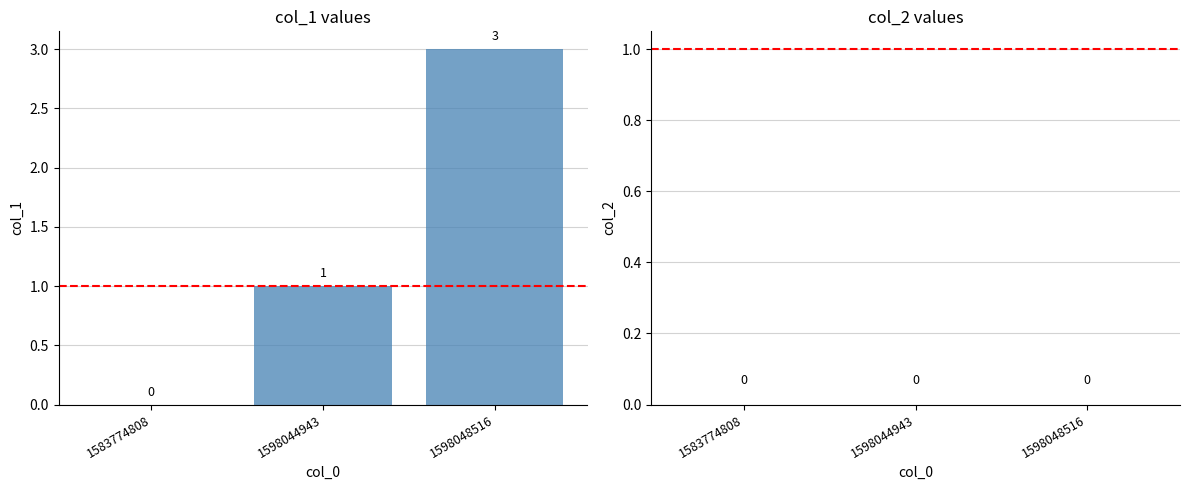

At which label is the value closest to 1?

1598044943